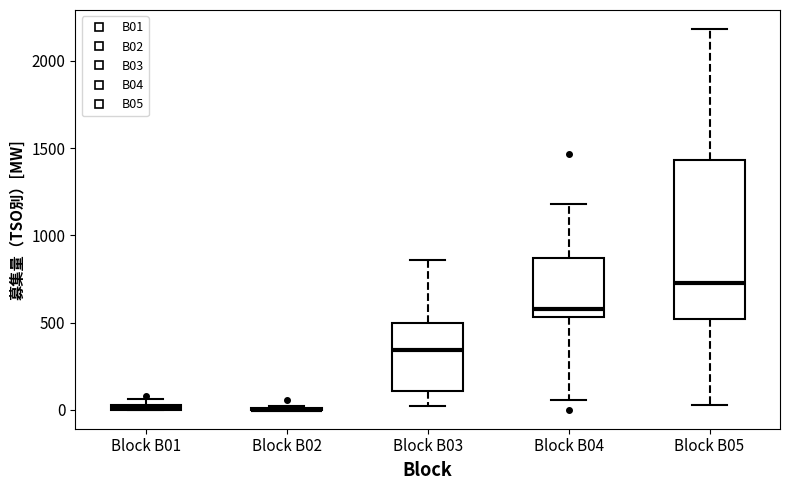

Comparing the boxes themselves (not the whiskers), which one is the tallest?

Block B05